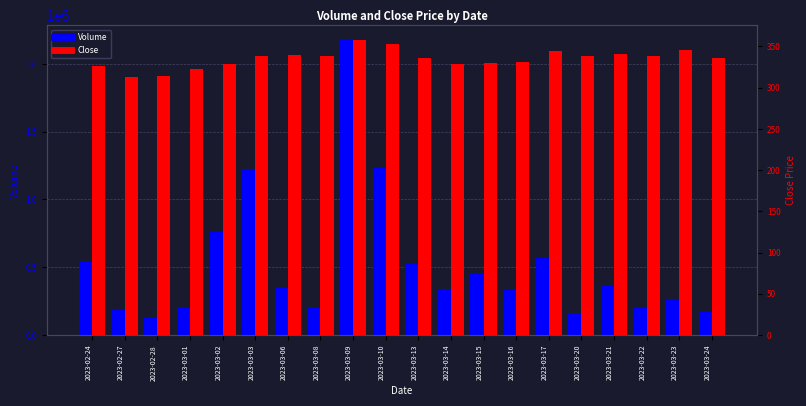

Is it true that Close equals 339.4 at 2023-03-06?

True